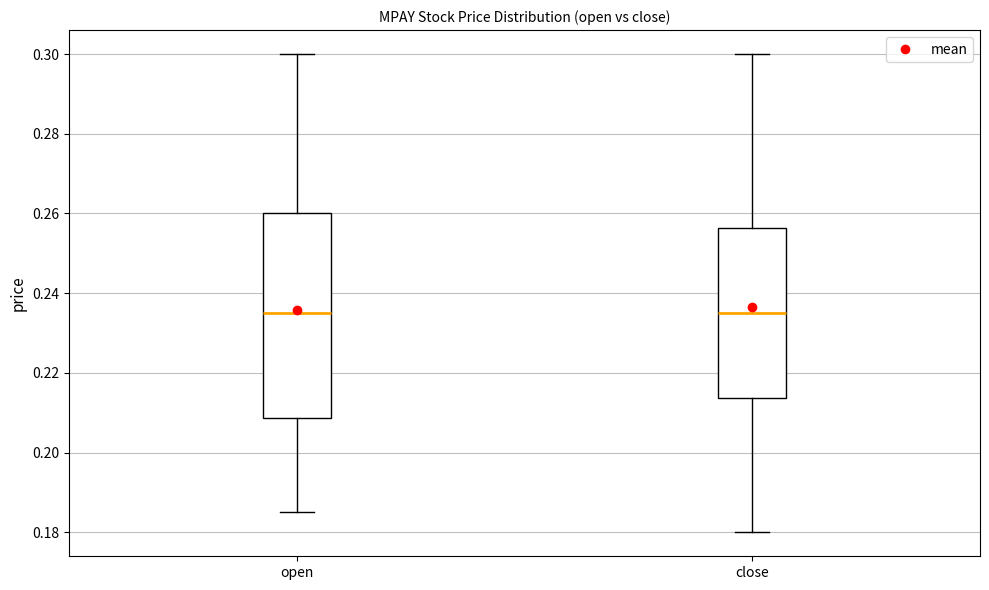

Where is the upper edge of the box for close on the y-axis? The values are not printed on the chart, so give them approximately, as read against the axis.

0.256